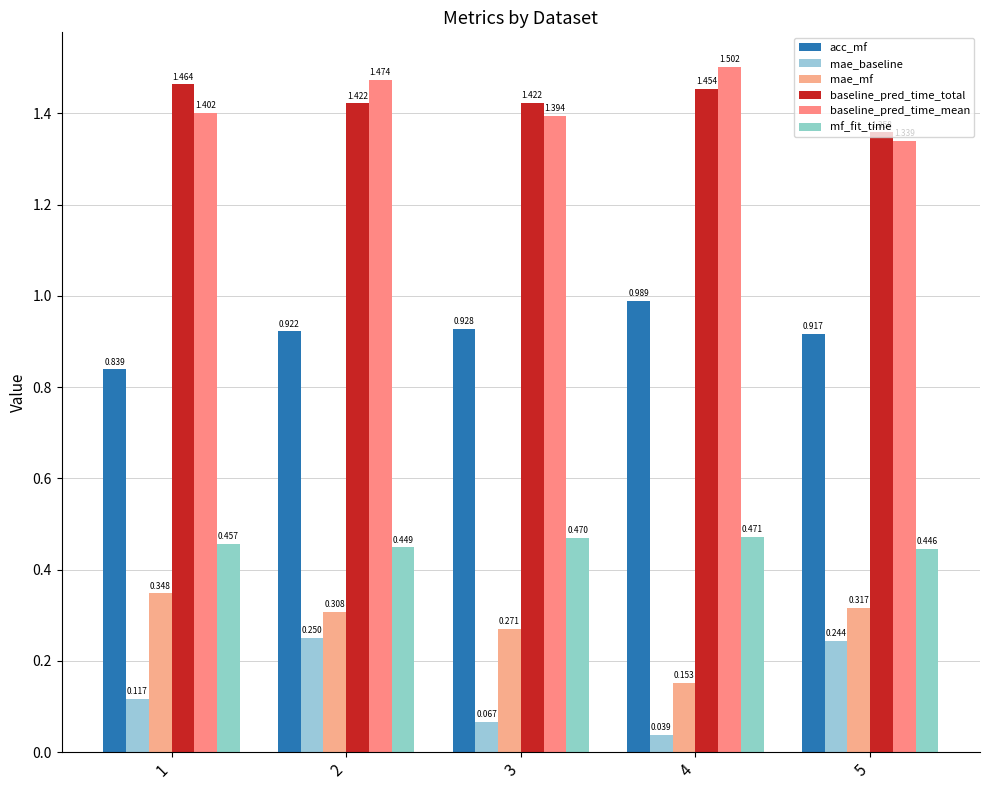

What is the sum of all baseline_pred_time_total values?

7.1